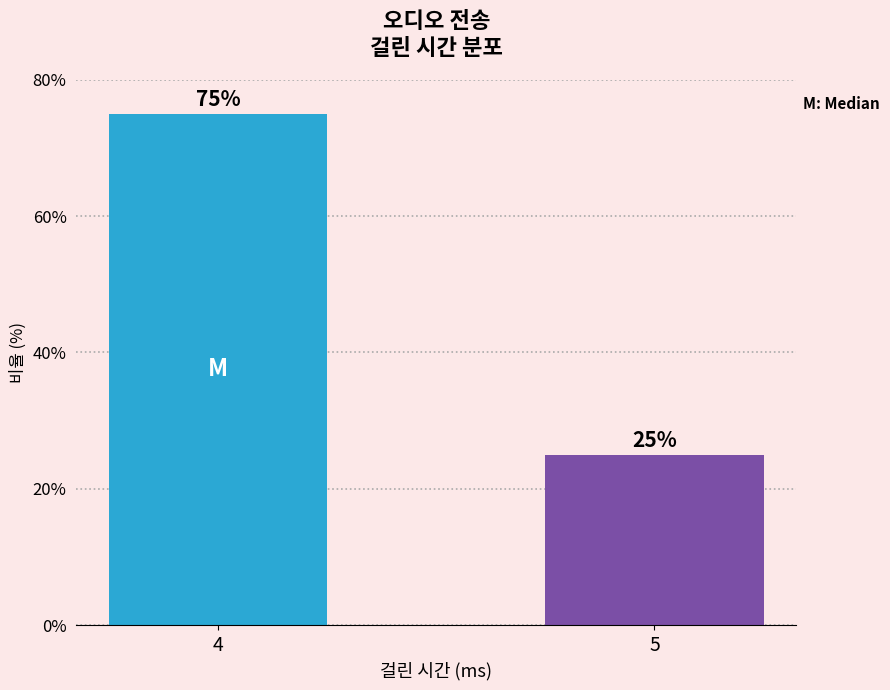

Are the bars grouped side by side (vs. stacked)?

No